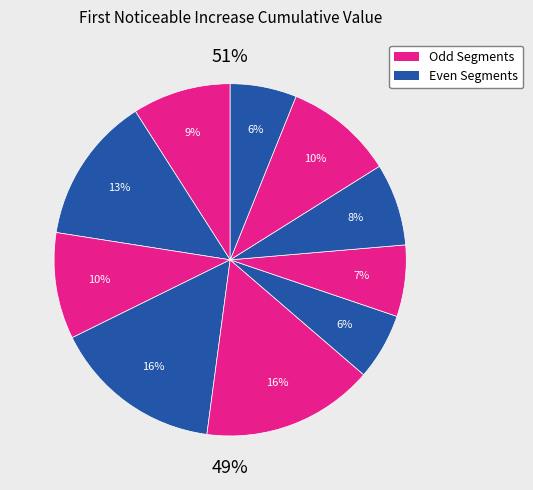

How many slices are in this pie chart?

10